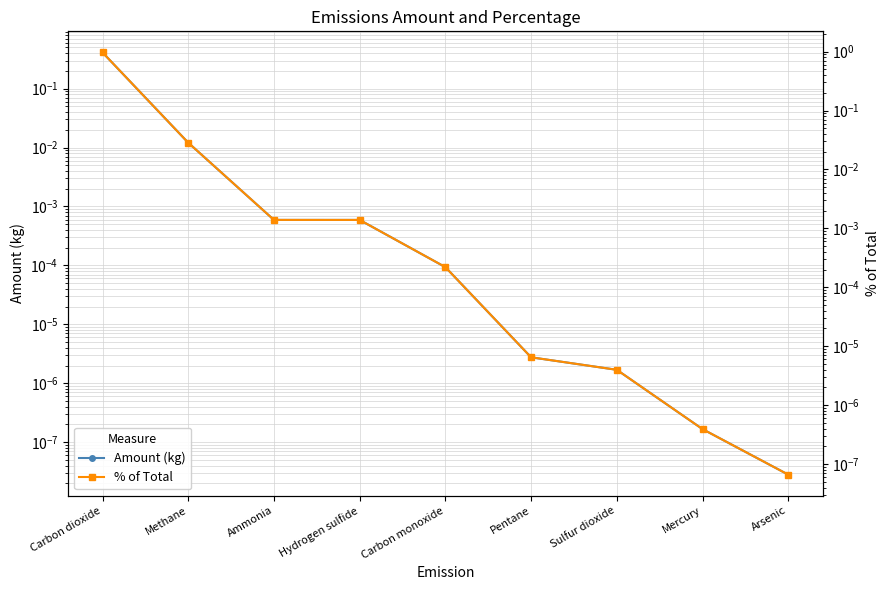

List the labels in order of Amount (kg) value, smallest first.

Arsenic, Mercury, Sulfur dioxide, Pentane, Carbon monoxide, Hydrogen sulfide, Ammonia, Methane, Carbon dioxide